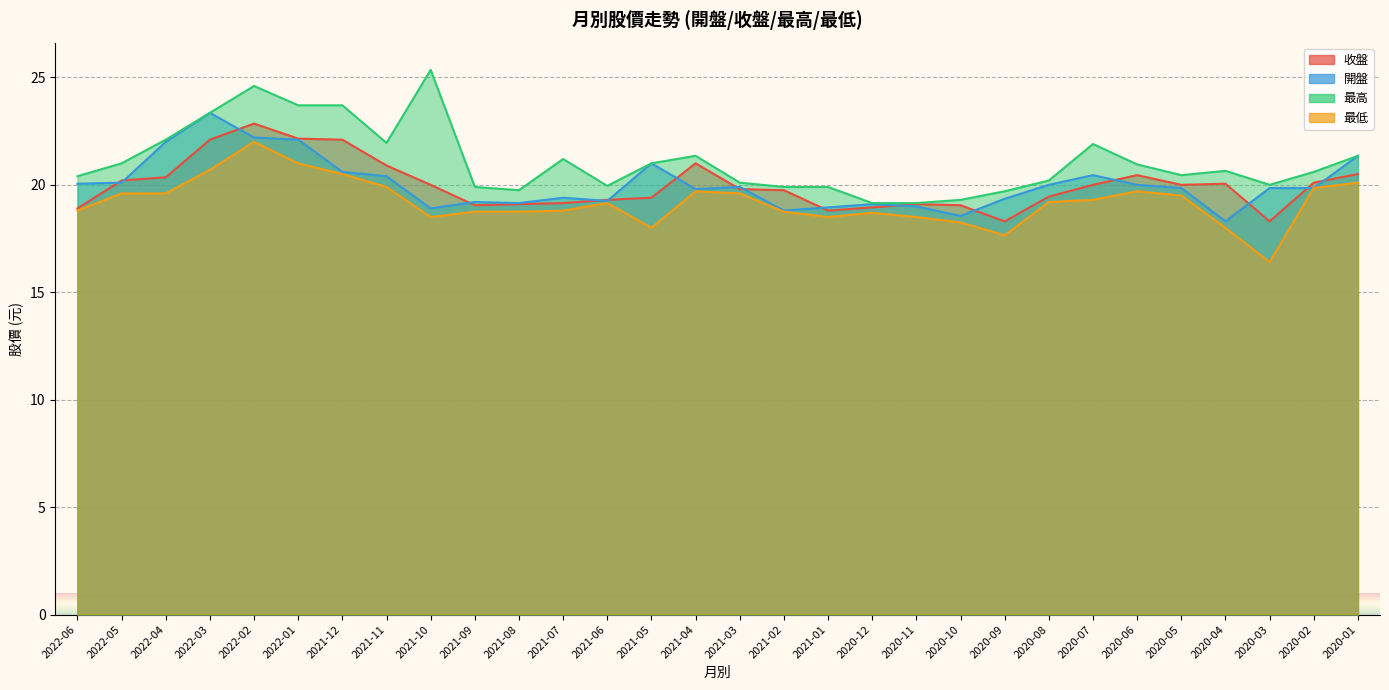

True or false: 最高 and 開盤 intersect in this chart.

False